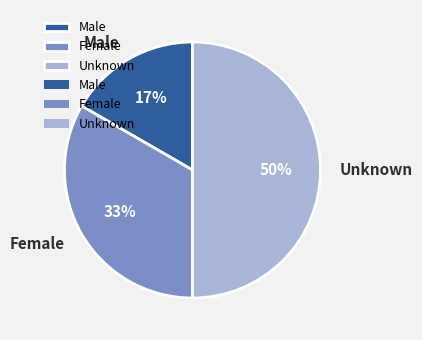

Combined, do Male and Unknown account for over 50%?

Yes